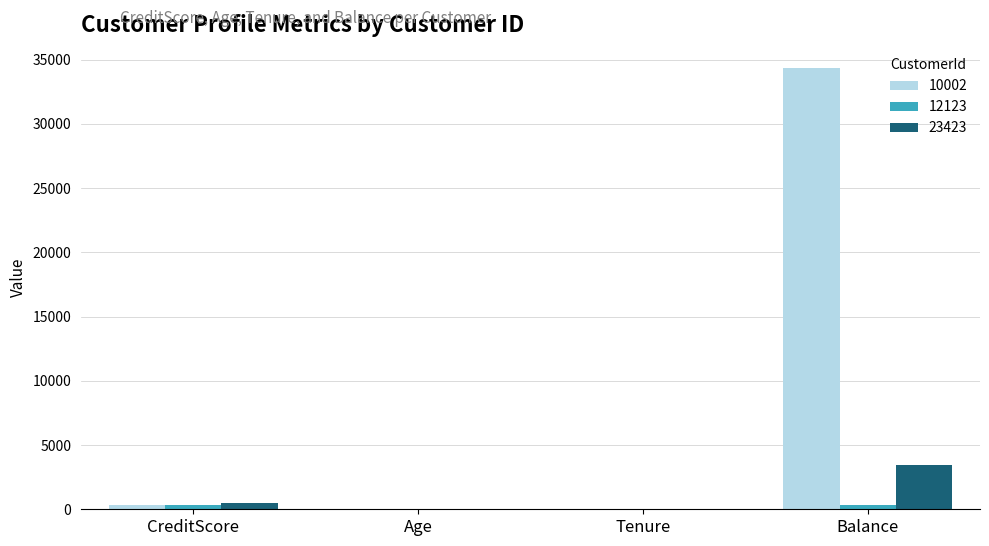

How many series are shown in this chart?

3